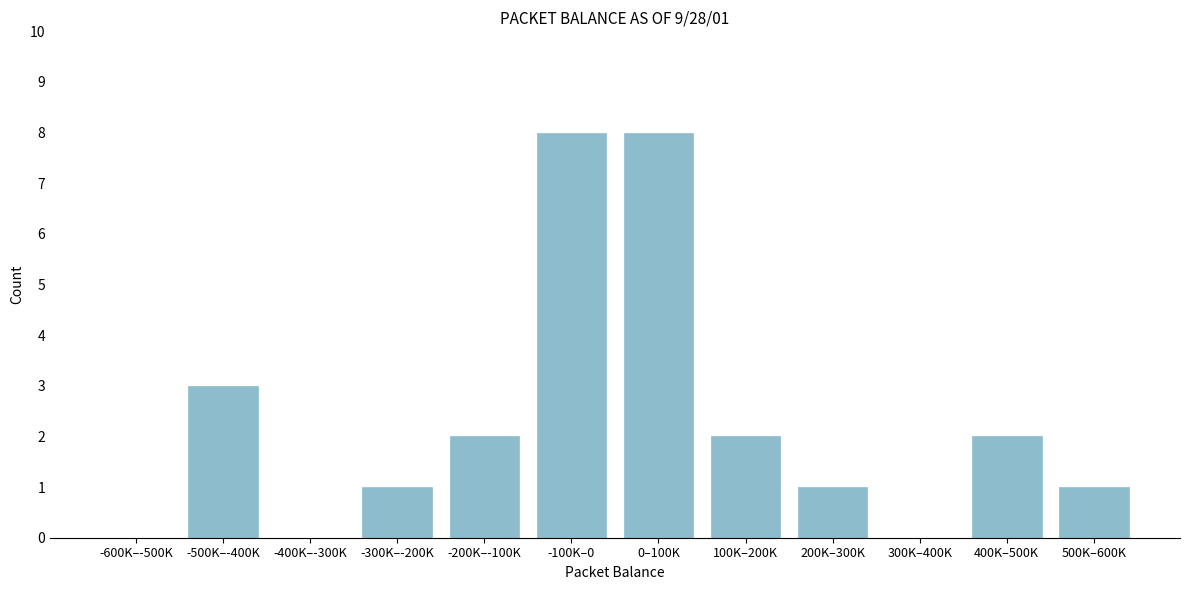

Reading right to left, list all the values displayed in this chart.

500K–600K=1	400K–500K=2	300K–400K=0	200K–300K=1	100K–200K=2	0–100K=8	-100K–0=8	-200K–-100K=2	-300K–-200K=1	-400K–-300K=0	-500K–-400K=3	-600K–-500K=0